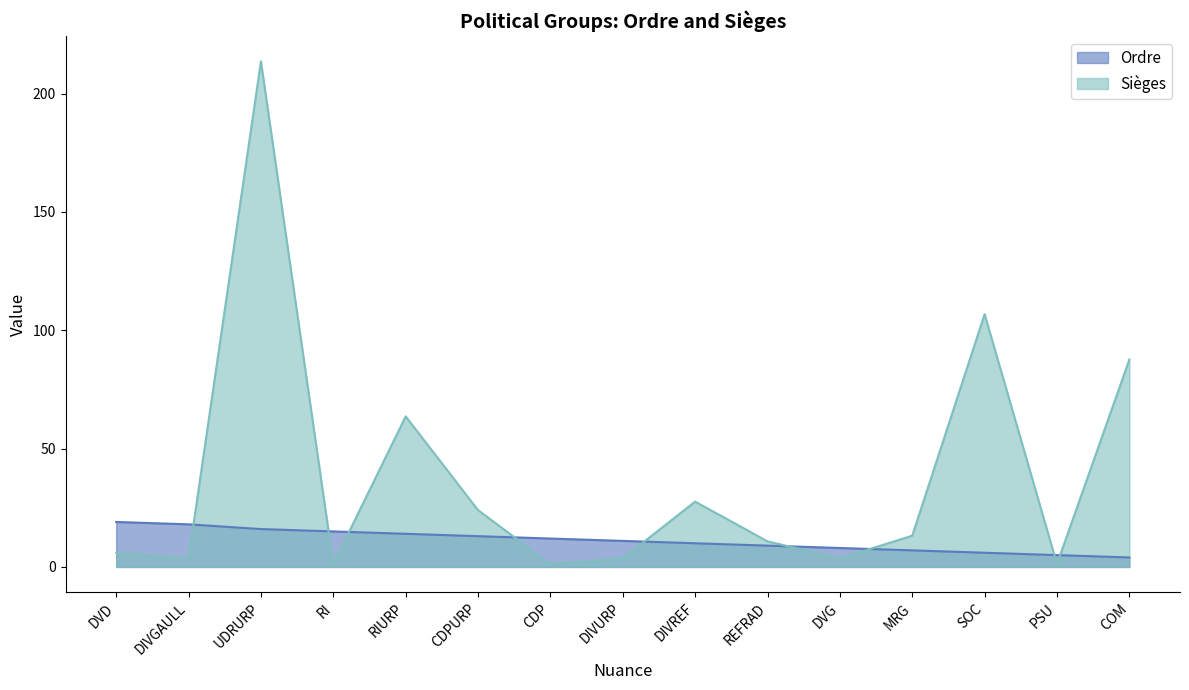

At which label does Ordre first exceed 11?

DVD